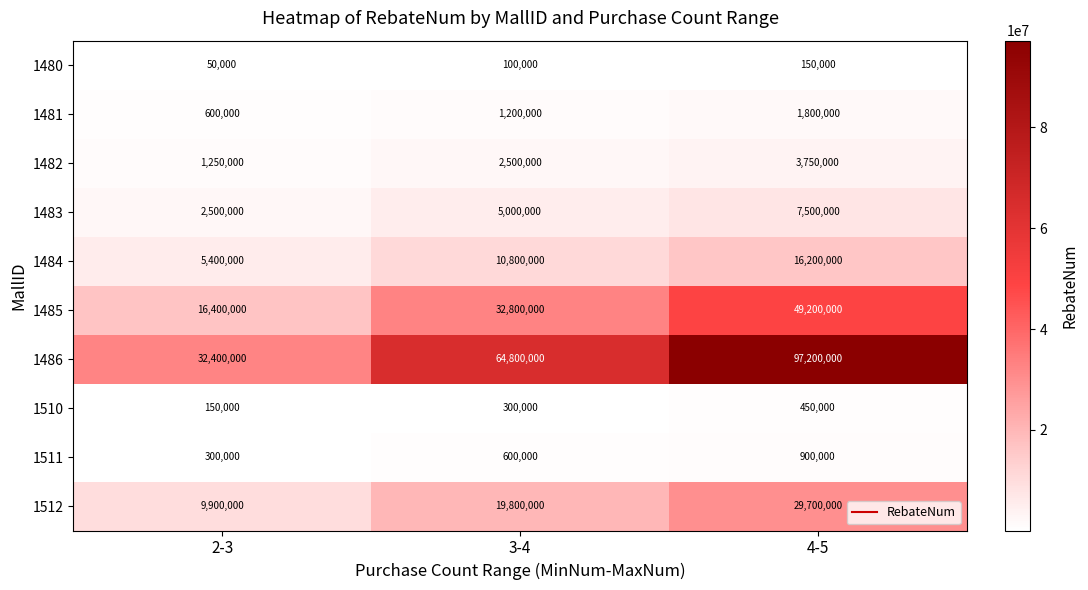

What is the total value across all series at 2-3?

68950000